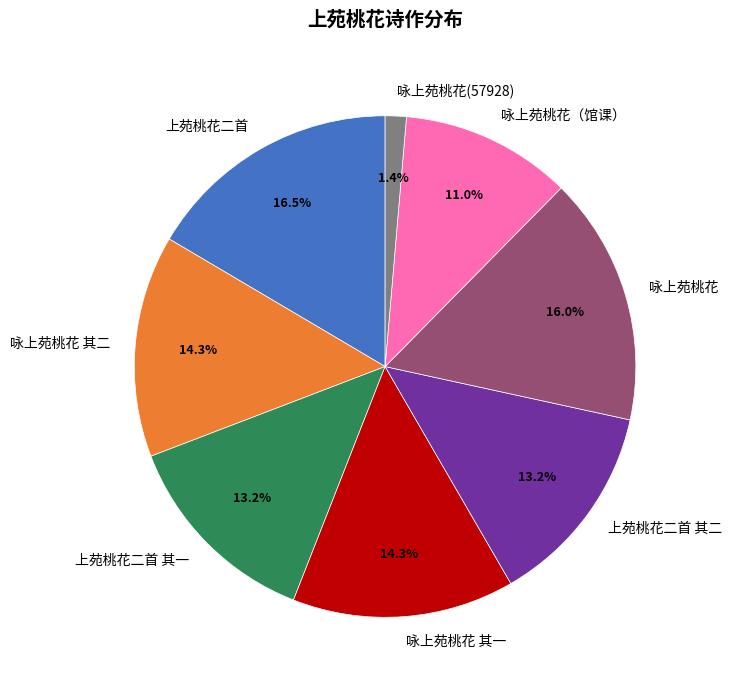

Which has a higher value, 上苑桃花二首 or 咏上苑桃花 其二?

上苑桃花二首